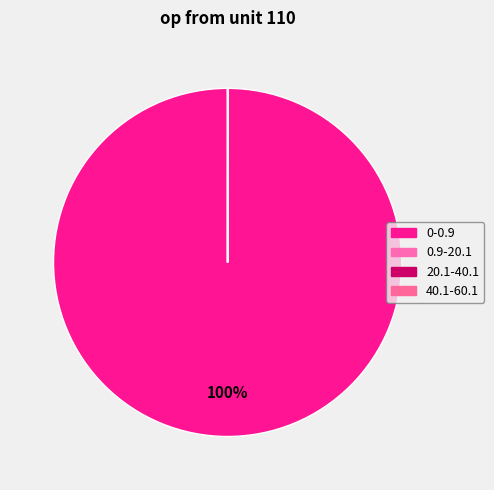

How many segments does this pie chart have?

4